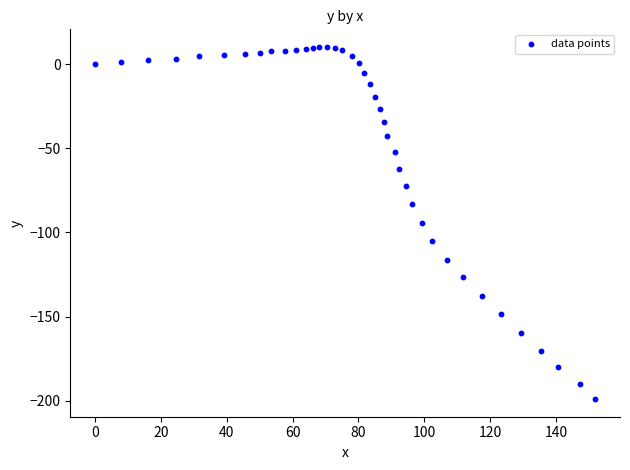

What is the range of X values (max minus min)?

151.9